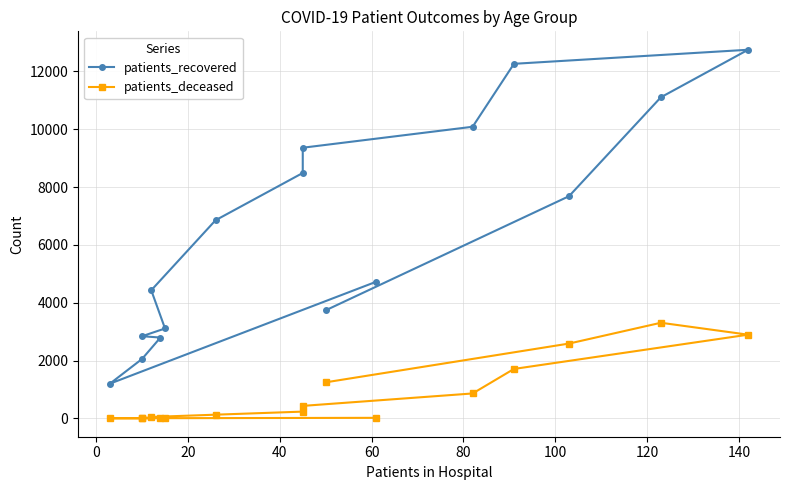

Which has a higher value, 140 or 80?

140